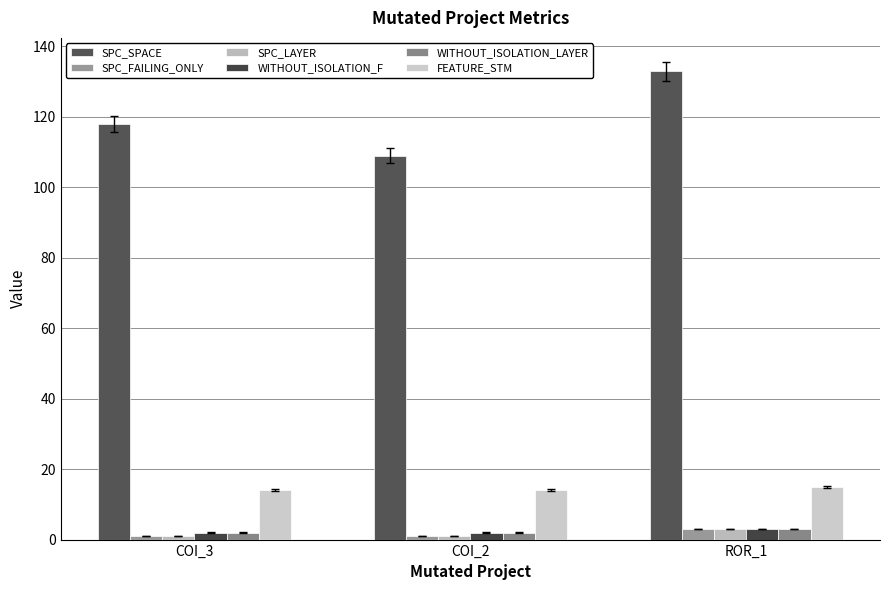

How many bars are there in total?

18